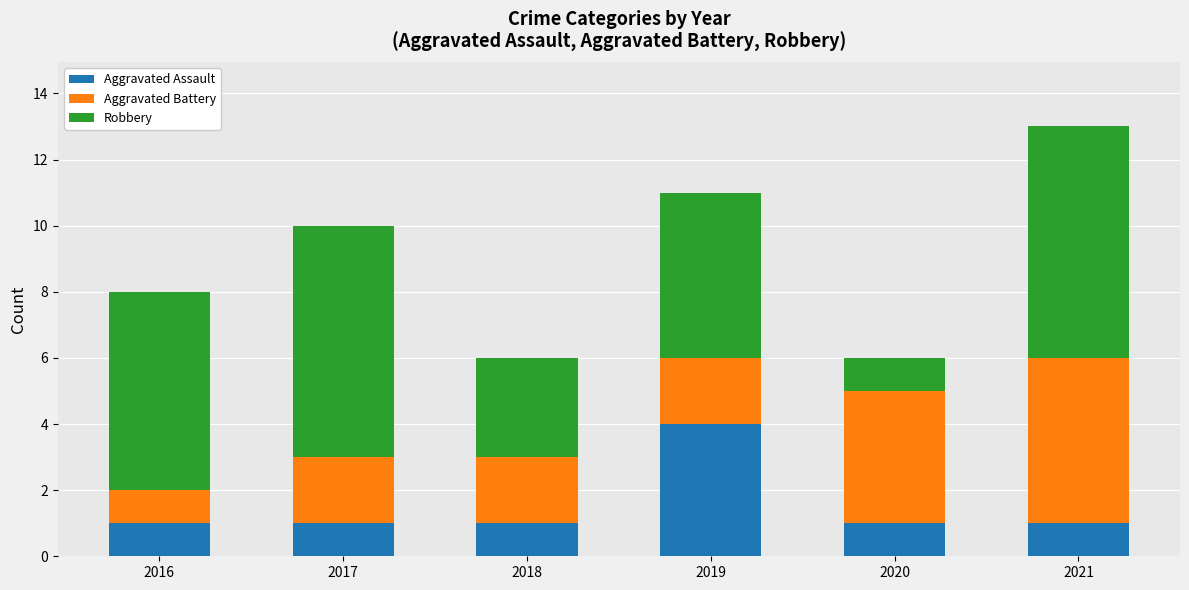

What is the total value across all series at 2016?

8